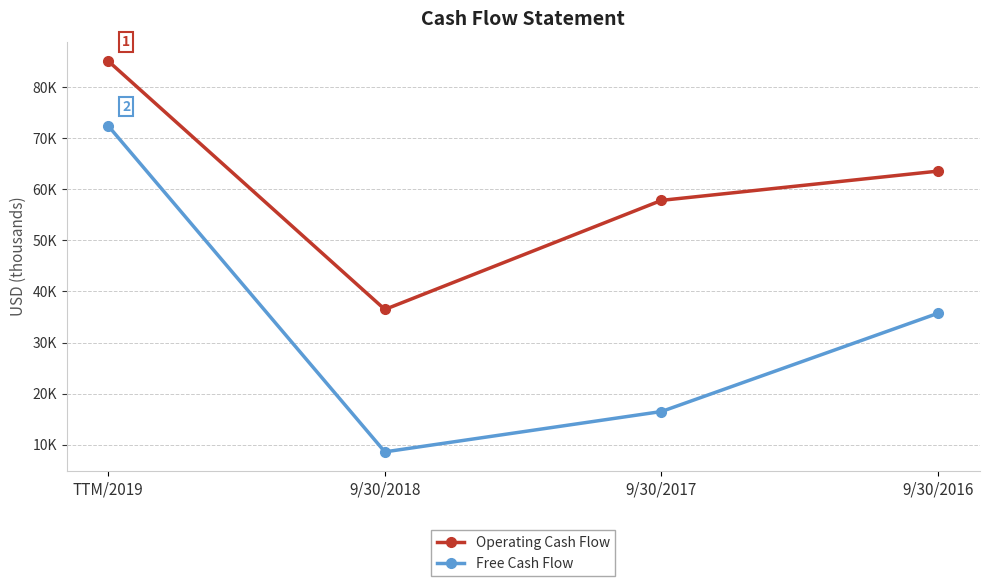

True or false: Free Cash Flow and Operating Cash Flow cross at least once.

False